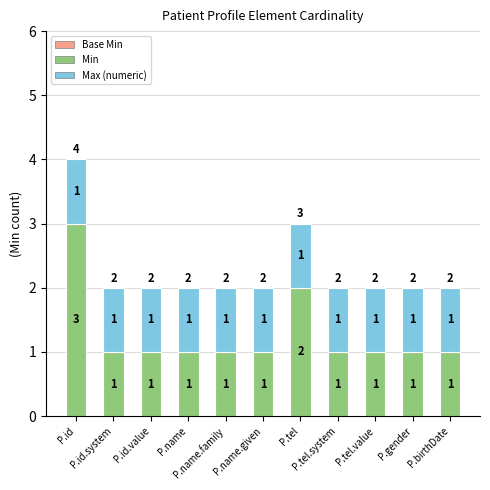

True or false: Min has a value of 1 at P.name.given.

True